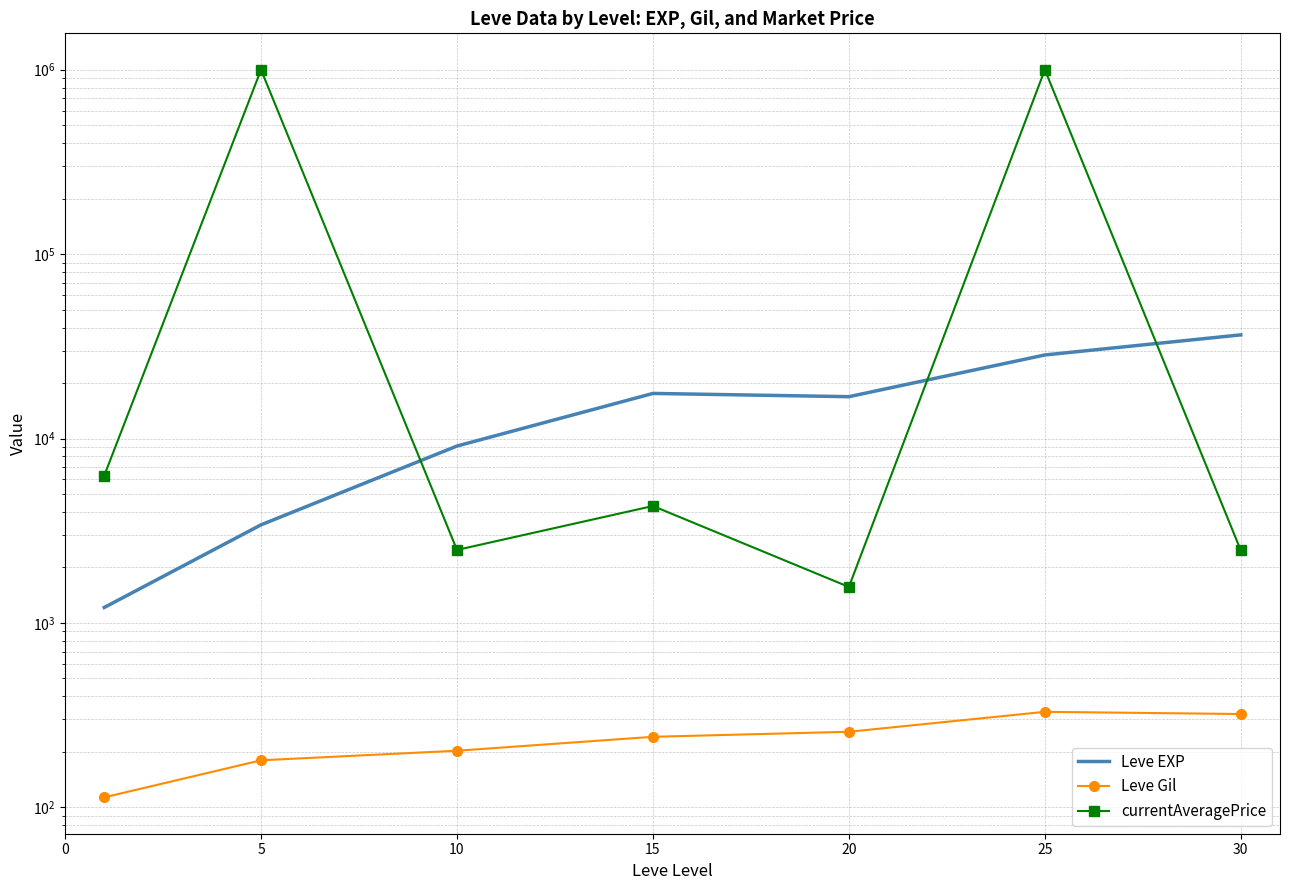

Reading left to right, extract all data points from this chart.

Leve EXP: 1213.3	3405.0	9106.7	17563.3	16865.0	28393.3	36492.5
Leve Gil: 113.3	180.0	202.8	241.3	257.0	329.7	320.8
currentAveragePrice: 6296.7	1000000.0	2488.6	4306.7	1568.1	1000000.0	2472.6